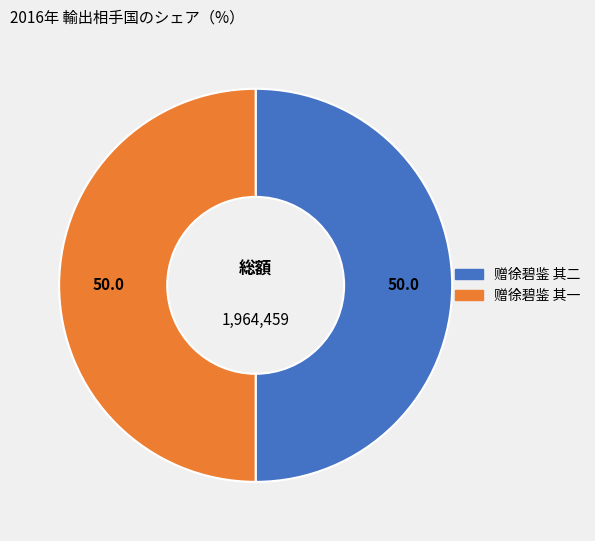

Count the number of slices in the pie.

2